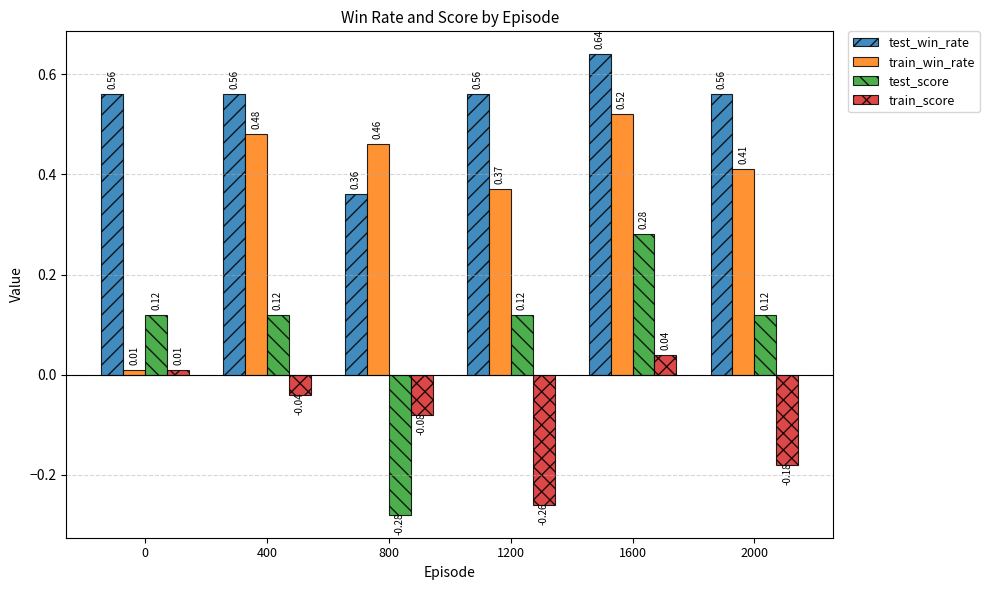

Rank the series by their maximum value, from highest to lowest.

test_win_rate, train_win_rate, test_score, train_score